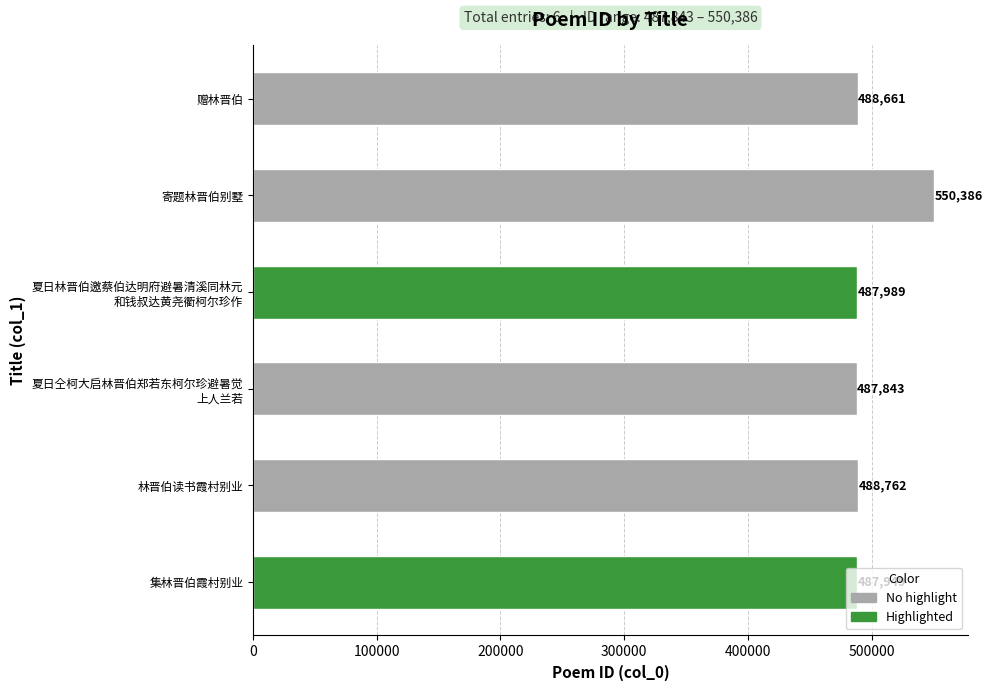

How many categories are shown in the chart?

6